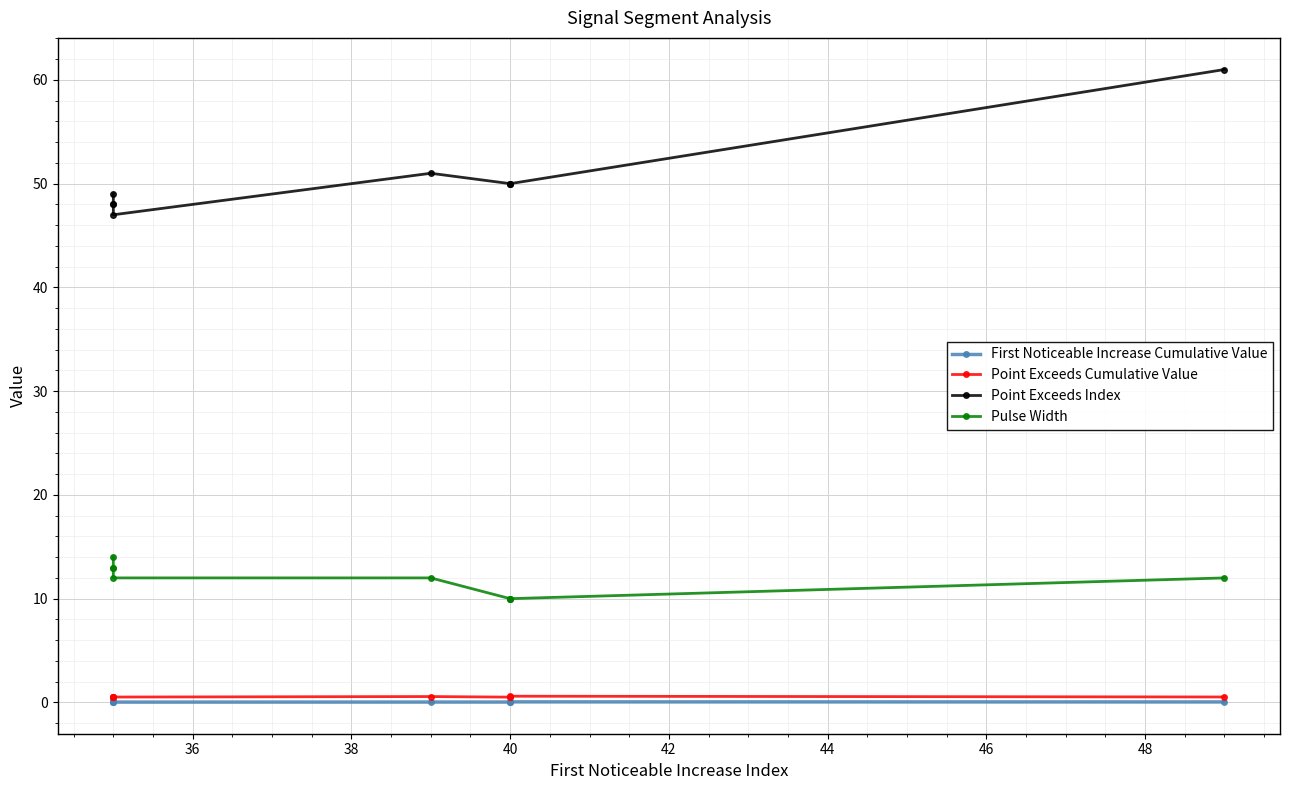

What is the difference between the maximum and minimum values in the Pulse Width series?

4.0